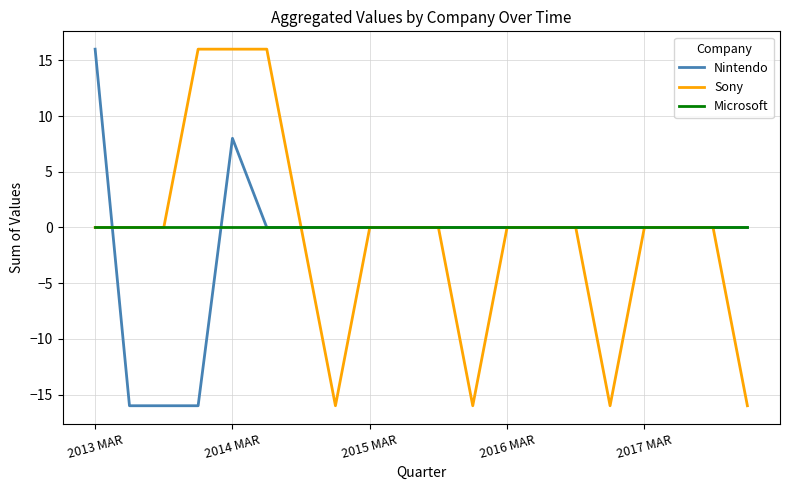

What are all the series names shown in the legend?

Nintendo, Sony, Microsoft